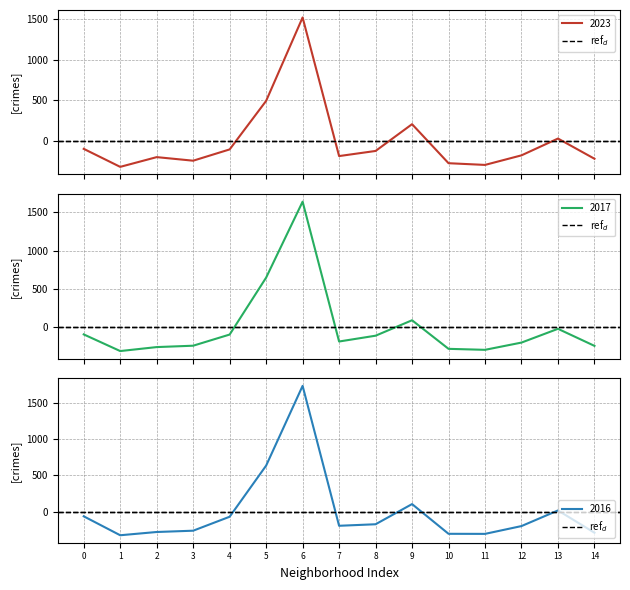

What is the difference between the 2016 values at 11 and 7?

112.0